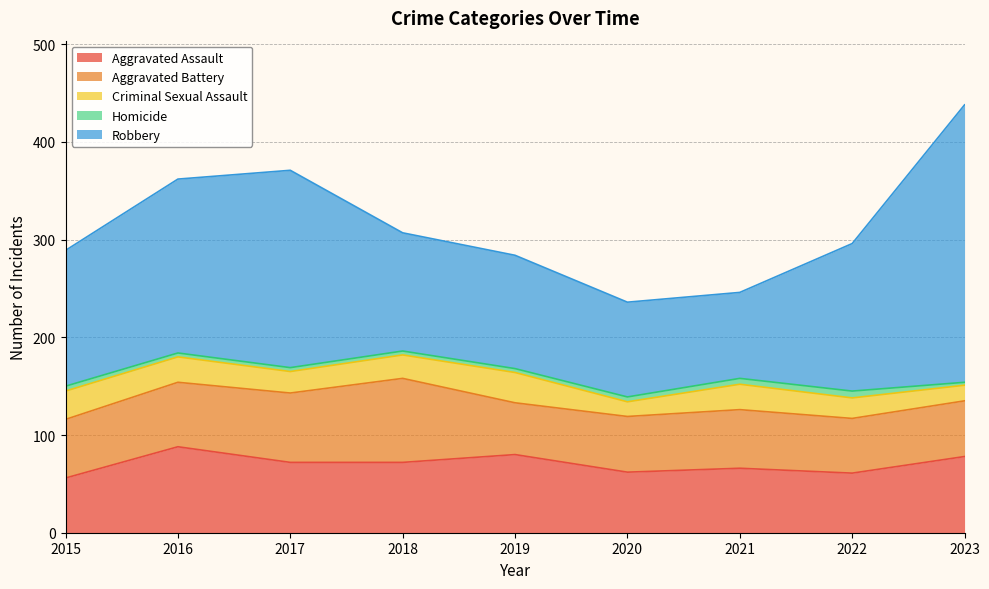

True or false: Robbery and Aggravated Battery intersect in this chart.

False